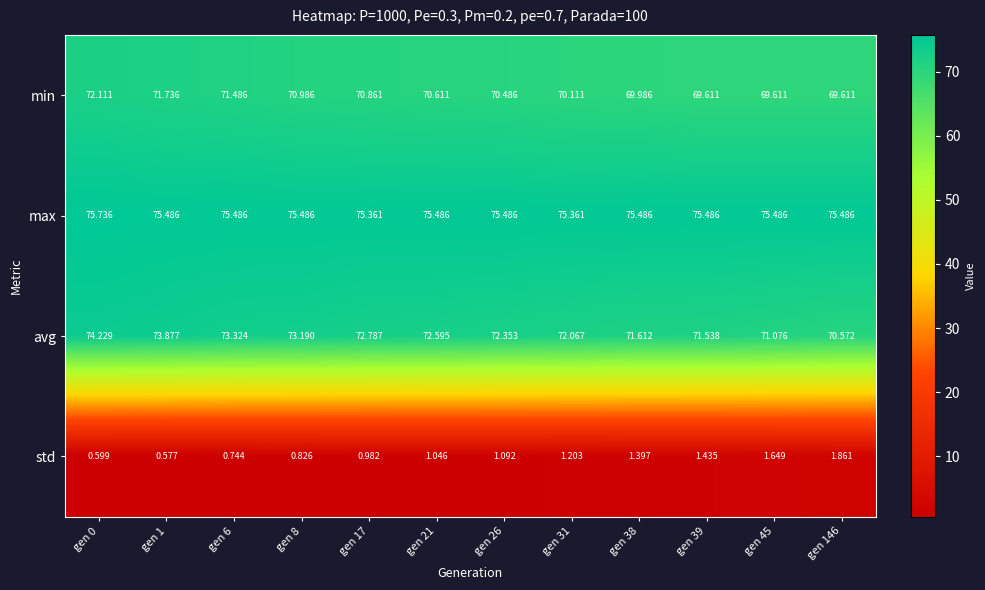

At how many categories does at least one series exceed 4?

12